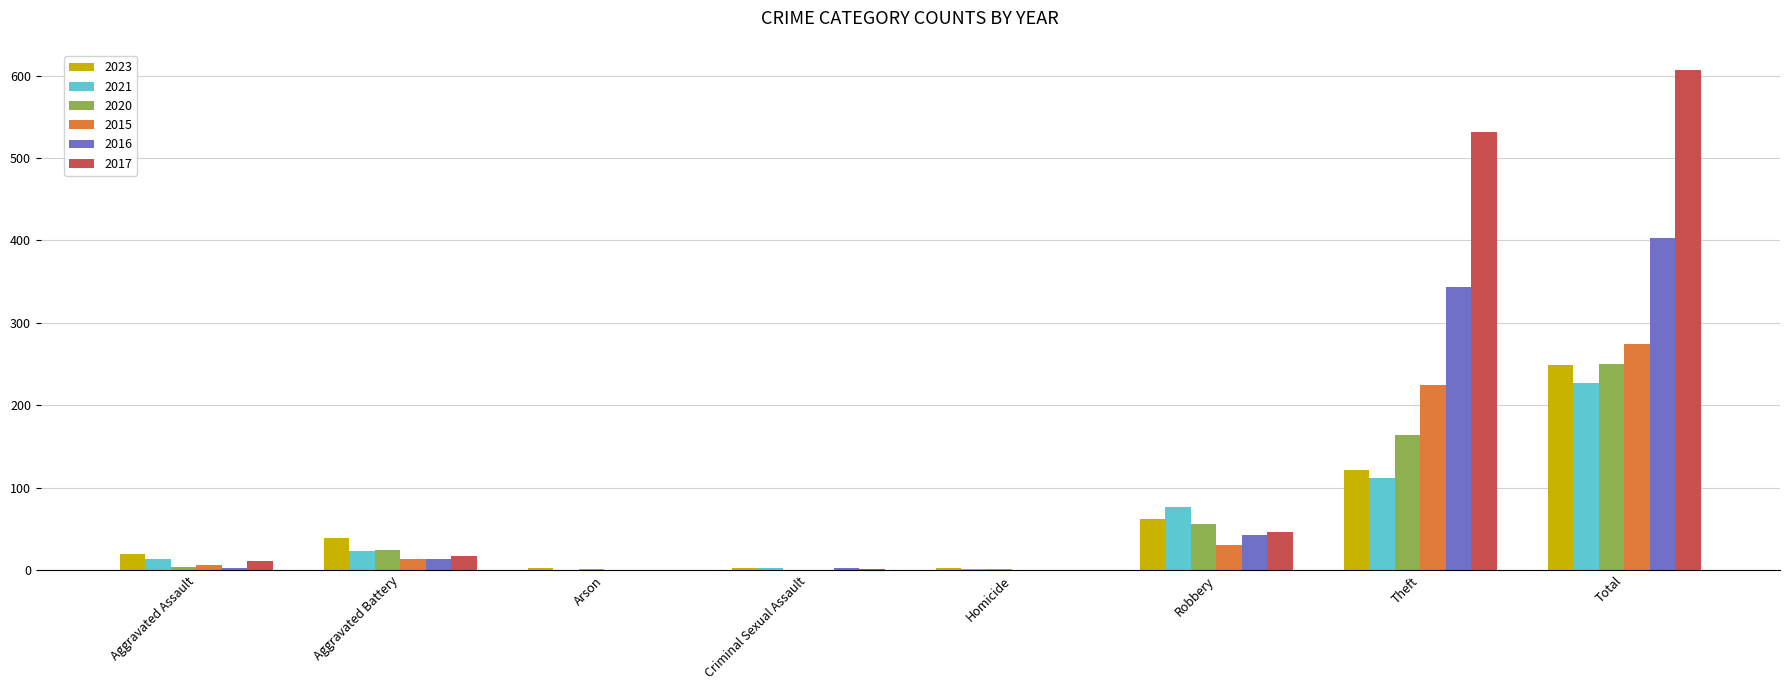

Which series has the largest range (max minus min)?

2017